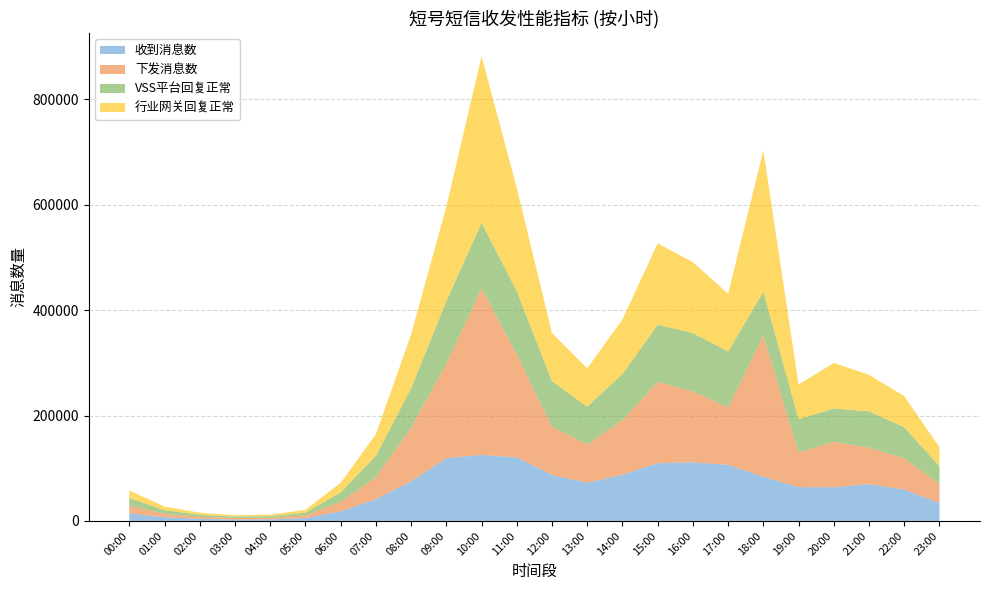

Reading left to right, transcribe all the data shown in this chart.

收到消息数: 00:00=14666	01:00=6849	02:00=3957	03:00=2704	04:00=3018	05:00=5300	06:00=18228	07:00=41418	08:00=74988	09:00=119071	10:00=125265	11:00=120471	12:00=87216	13:00=72506	14:00=87737	15:00=109522	16:00=111330	17:00=106485	18:00=83805	19:00=64248	20:00=63744	21:00=69753	22:00=59503	23:00=33922
下发消息数: 00:00=14470	01:00=6799	02:00=3918	03:00=2664	04:00=2976	05:00=5217	06:00=18029	07:00=41032	08:00=102290	09:00=179490	10:00=315908	11:00=195830	12:00=91470	13:00=72718	14:00=103872	15:00=154202	16:00=134522	17:00=109436	18:00=268065	19:00=65570	20:00=86420	21:00=69142	22:00=59247	23:00=36113
VSS平台回复正常: 00:00=14470	01:00=6767	02:00=3918	03:00=2664	04:00=2976	05:00=5216	06:00=18027	07:00=41025	08:00=74357	09:00=118221	10:00=124450	11:00=119630	12:00=86466	13:00=71633	14:00=86988	15:00=108657	16:00=110486	17:00=105658	18:00=83105	19:00=63476	20:00=63101	21:00=69065	22:00=58917	23:00=33652
行业网关回复正常: 00:00=14470	01:00=6797	02:00=3920	03:00=2664	04:00=2978	05:00=5216	06:00=18027	07:00=41030	08:00=102280	09:00=179498	10:00=315924	11:00=195825	12:00=91477	13:00=72713	14:00=103866	15:00=154219	16:00=134549	17:00=109447	18:00=268063	19:00=65583	20:00=86432	21:00=69152	22:00=59247	23:00=36120